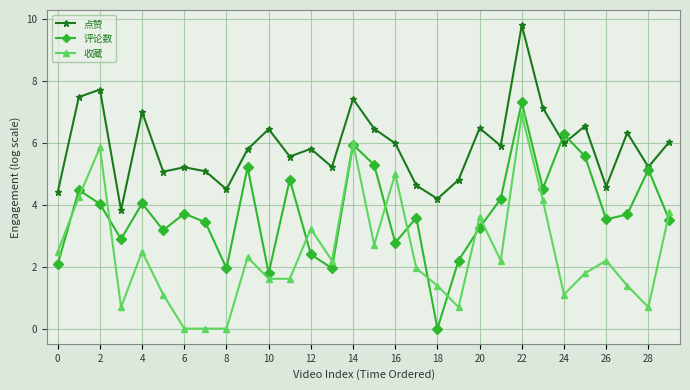

True or false: 收藏 and 点赞 cross at least once.

False